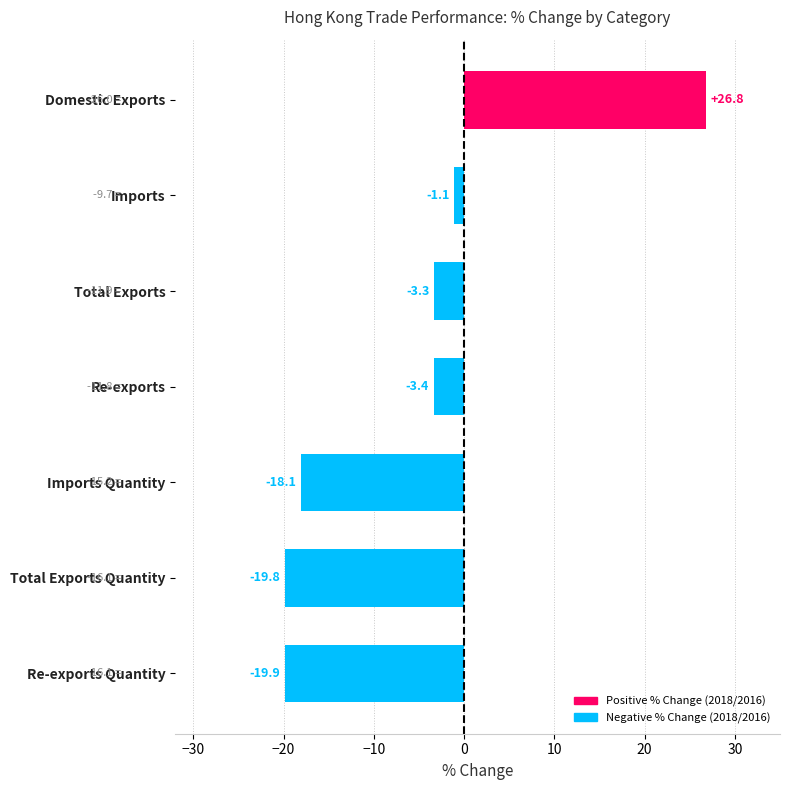

How many bars are there in total?

7